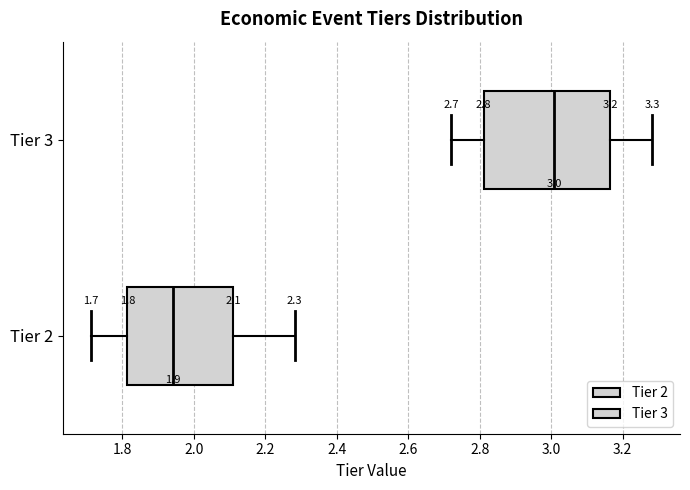

Which box is the widest, from its left edge to its right edge?

Tier 3